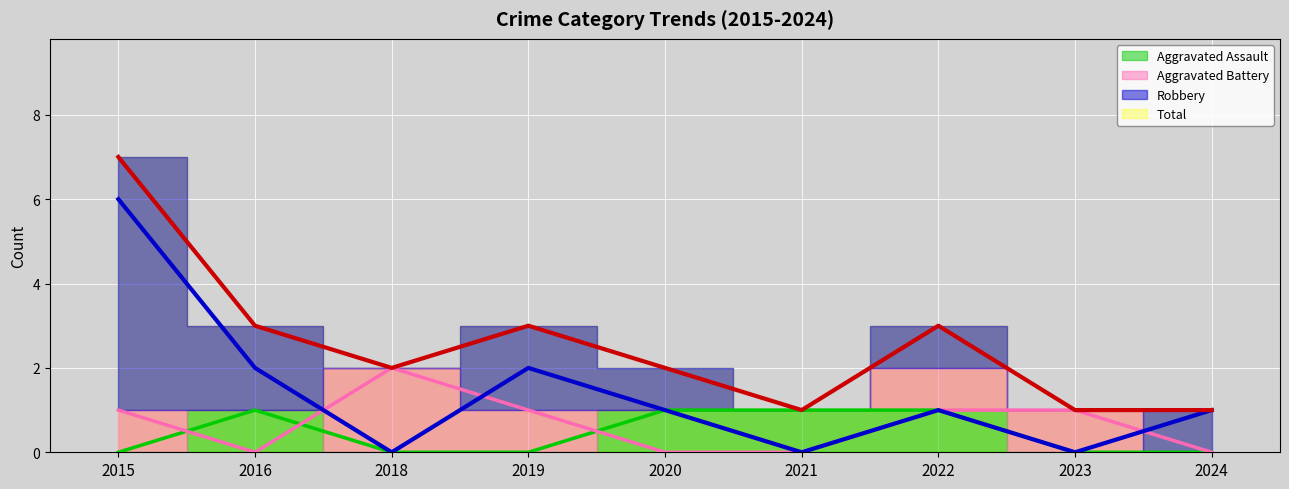

Reading right to left, transcribe all the data shown in this chart.

Aggravated Assault: 2024=0	2023=0	2022=1	2021=1	2020=1	2019=0	2018=0	2016=1	2015=0
Aggravated Battery: 2024=0	2023=1	2022=1	2021=0	2020=0	2019=1	2018=2	2016=0	2015=1
Robbery: 2024=1	2023=0	2022=1	2021=0	2020=1	2019=2	2018=0	2016=2	2015=6
Total: 2024=1	2023=1	2022=3	2021=1	2020=2	2019=3	2018=2	2016=3	2015=7